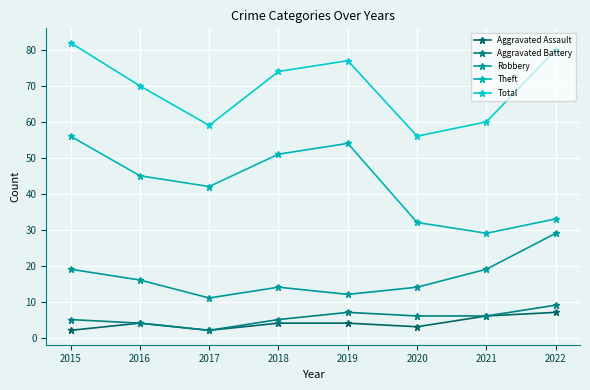

How many values in the Robbery series are below 16?

4